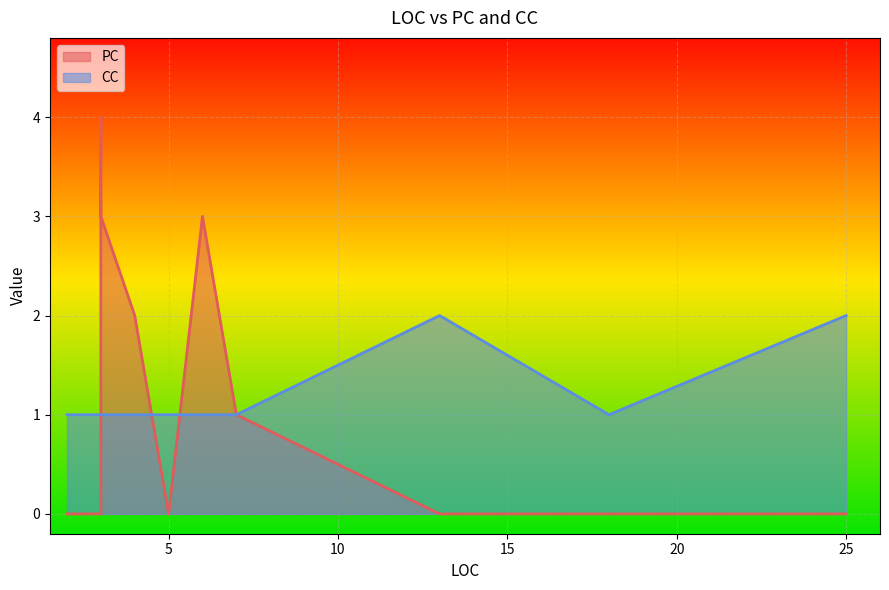

How many intersections are there between CC and PC?

5